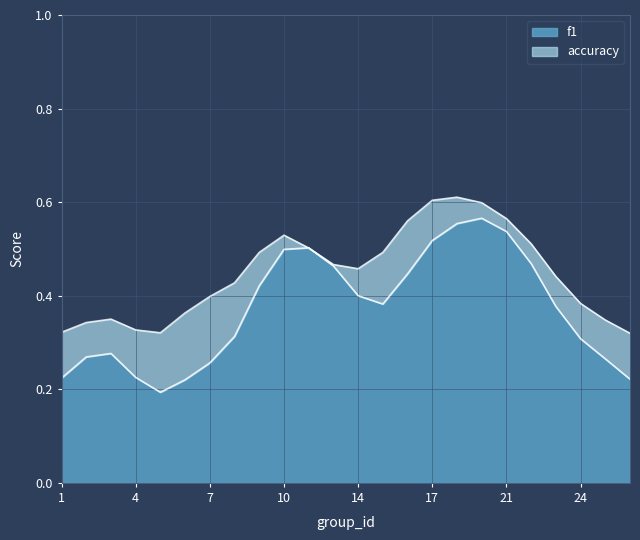

True or false: accuracy and f1 cross at least once.

True